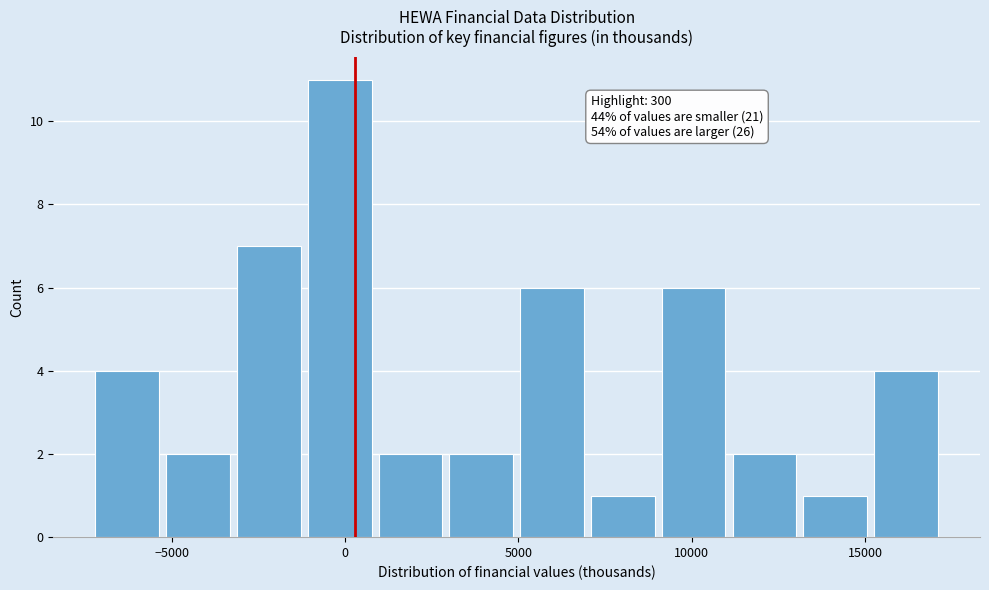

Over which range of the x-axis is the bar tallest?

-1000 to 1000